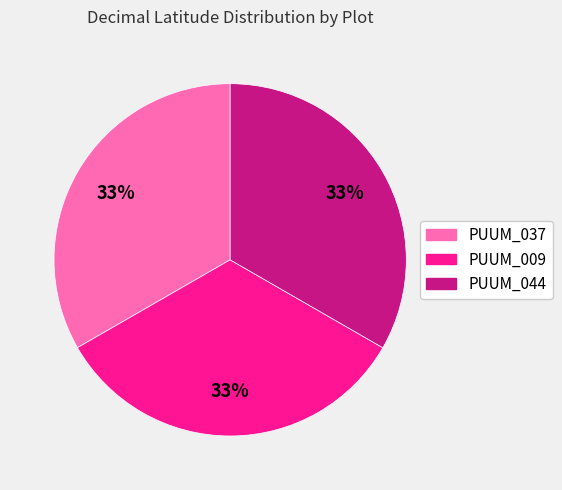

Does PUUM_037 represent more than half of the total?

No